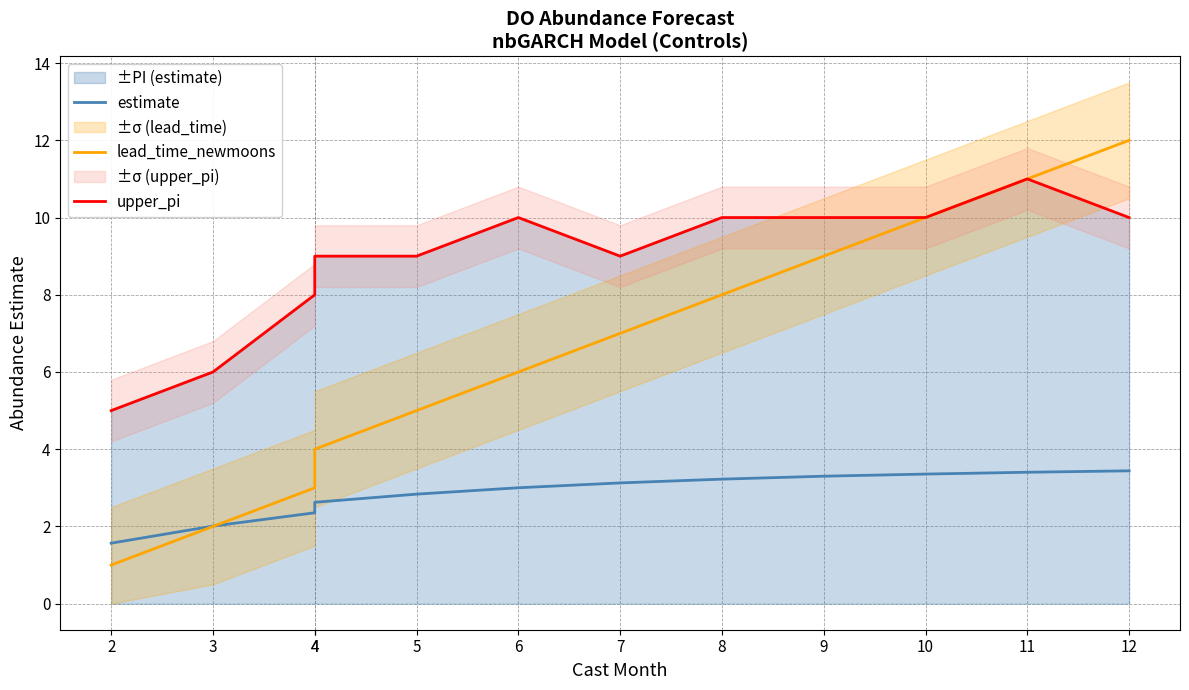

Which category has the lowest value in the lead_time_newmoons series?

2